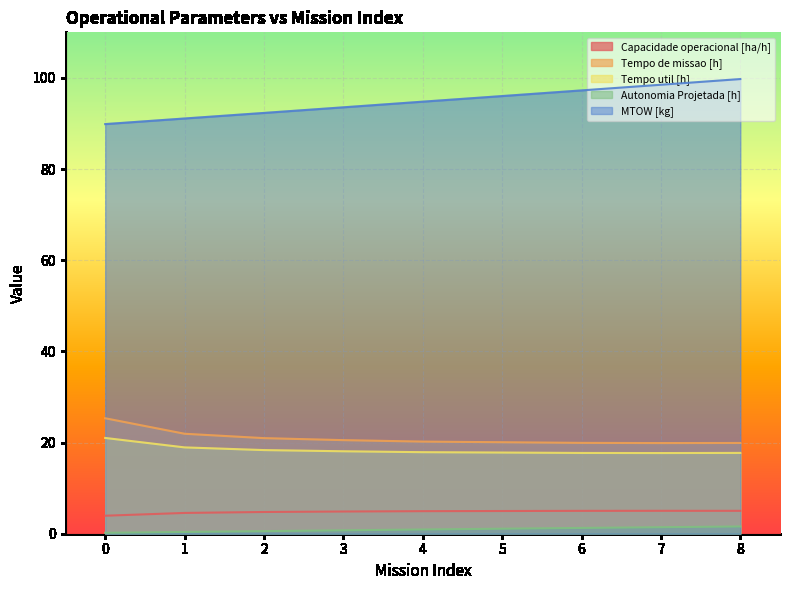

How many lines are shown in the chart?

5